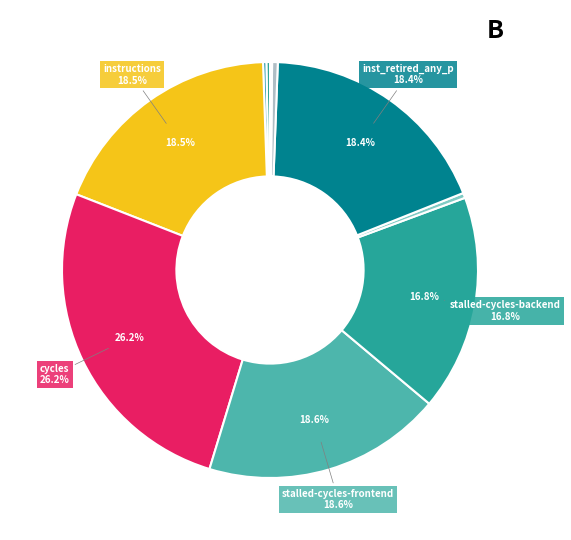

Does any single category account for the majority?

No